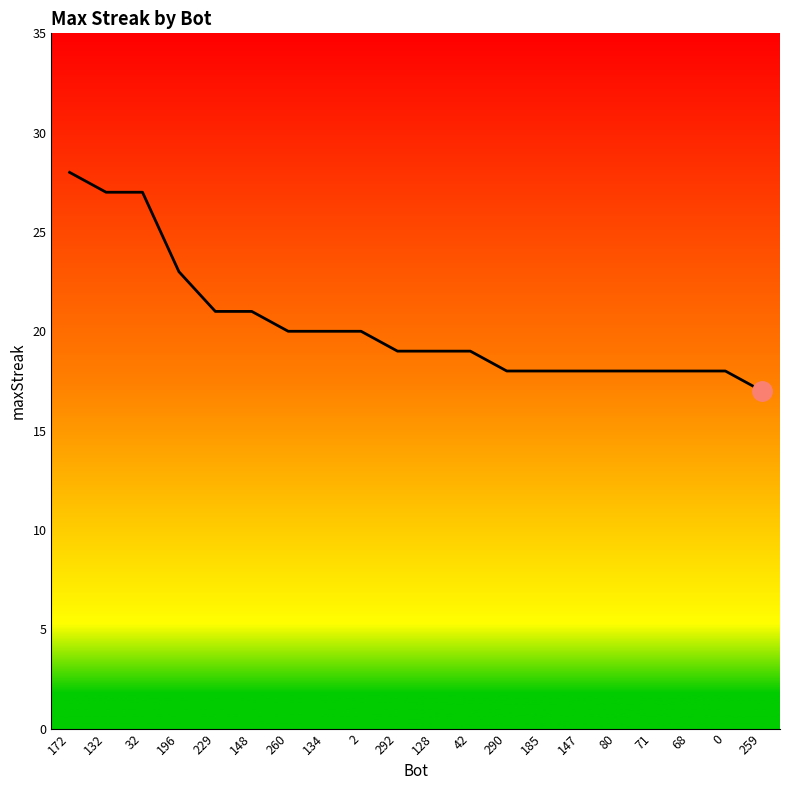

The value at 68 is 18. True or false?

True